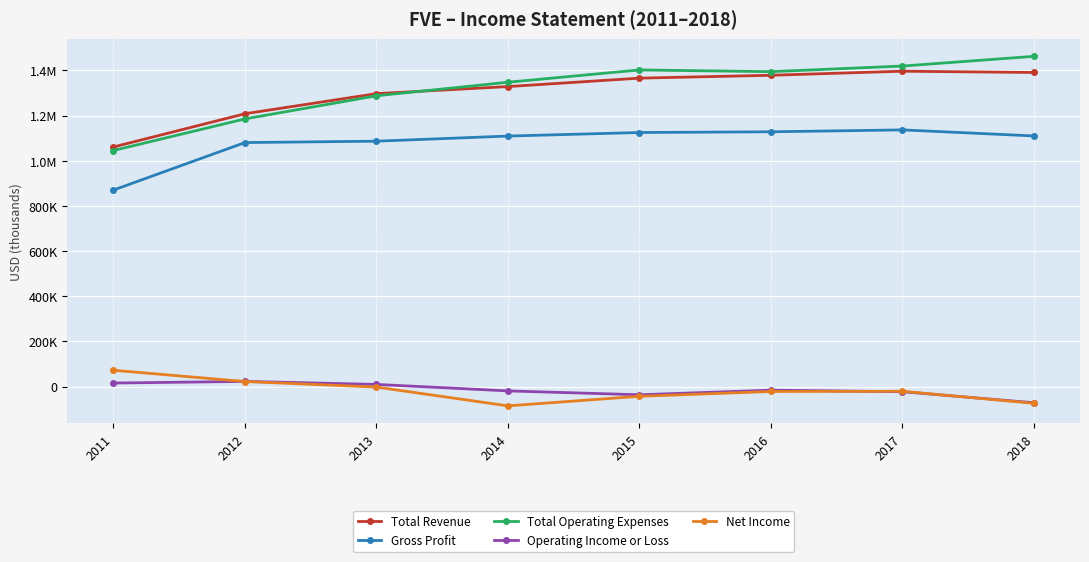

What are all the series names shown in the legend?

Total Revenue, Gross Profit, Total Operating Expenses, Operating Income or Loss, Net Income